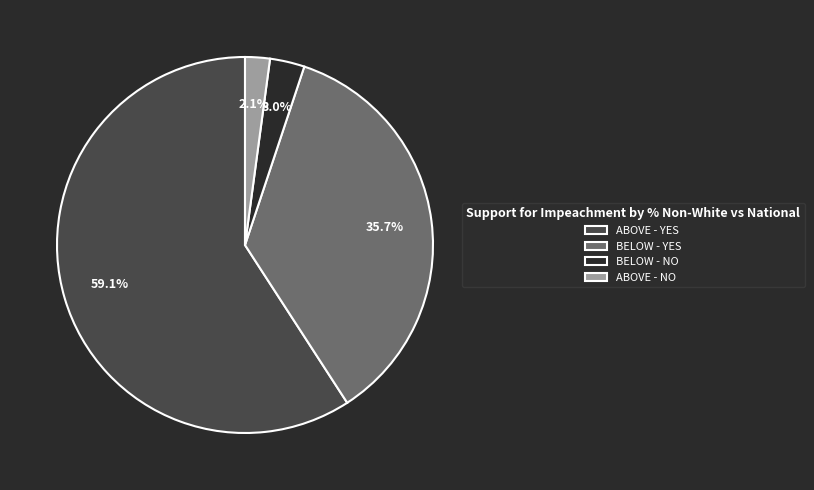

Which has a higher value, ABOVE - NO or BELOW - YES?

BELOW - YES